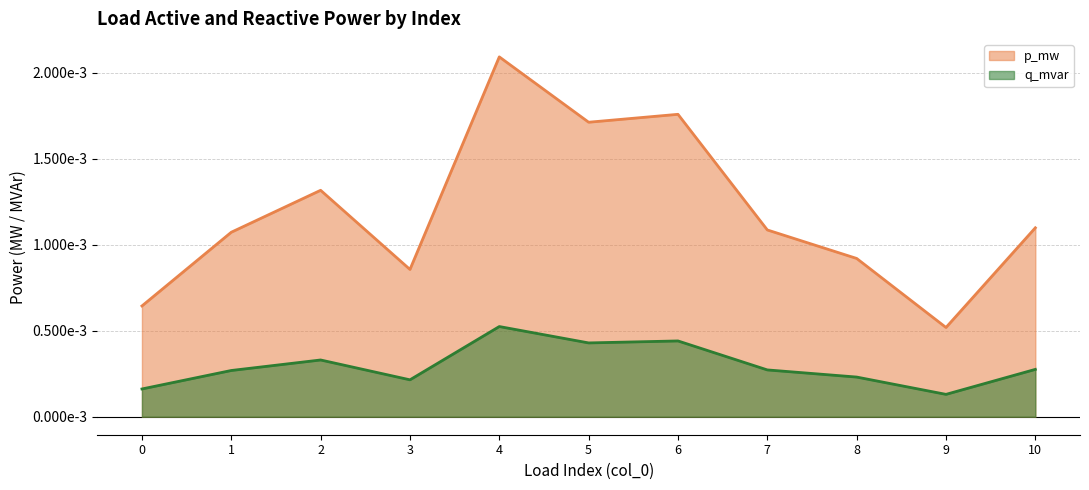

At which category is the sum across all series the highest?

4